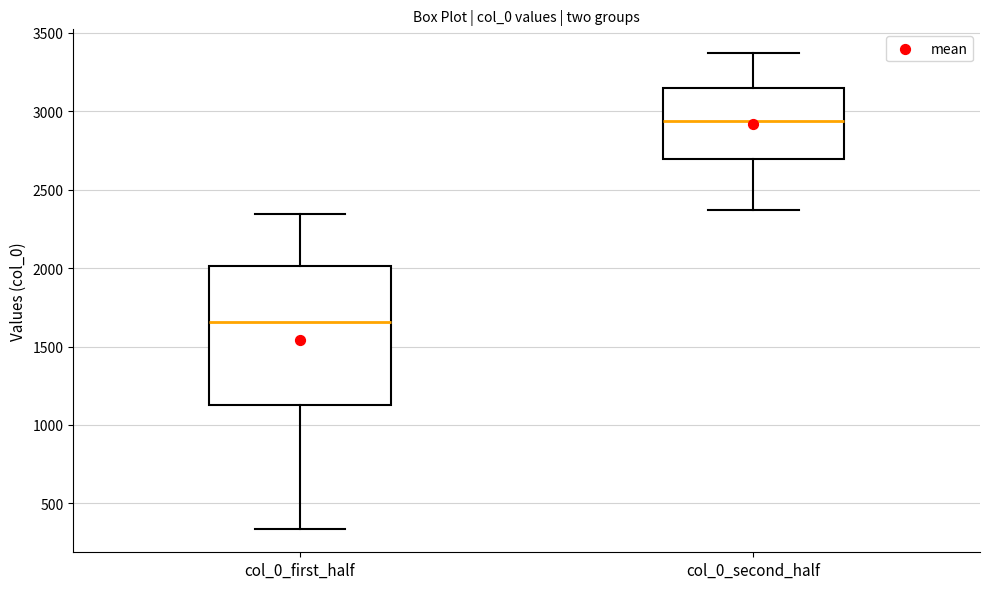

Reading left to right, transcribe this box plot: for each box, give where its median line is, the range the box spans, and where its two whiskers end, as read against the y-axis. The values are not printed on the chart, so give them approximately, as read against the axis.

col_0_first_half: median 1650, box 1100 to 2000, whiskers 350 to 2350
col_0_second_half: median 2950, box 2700 to 3150, whiskers 2350 to 3350